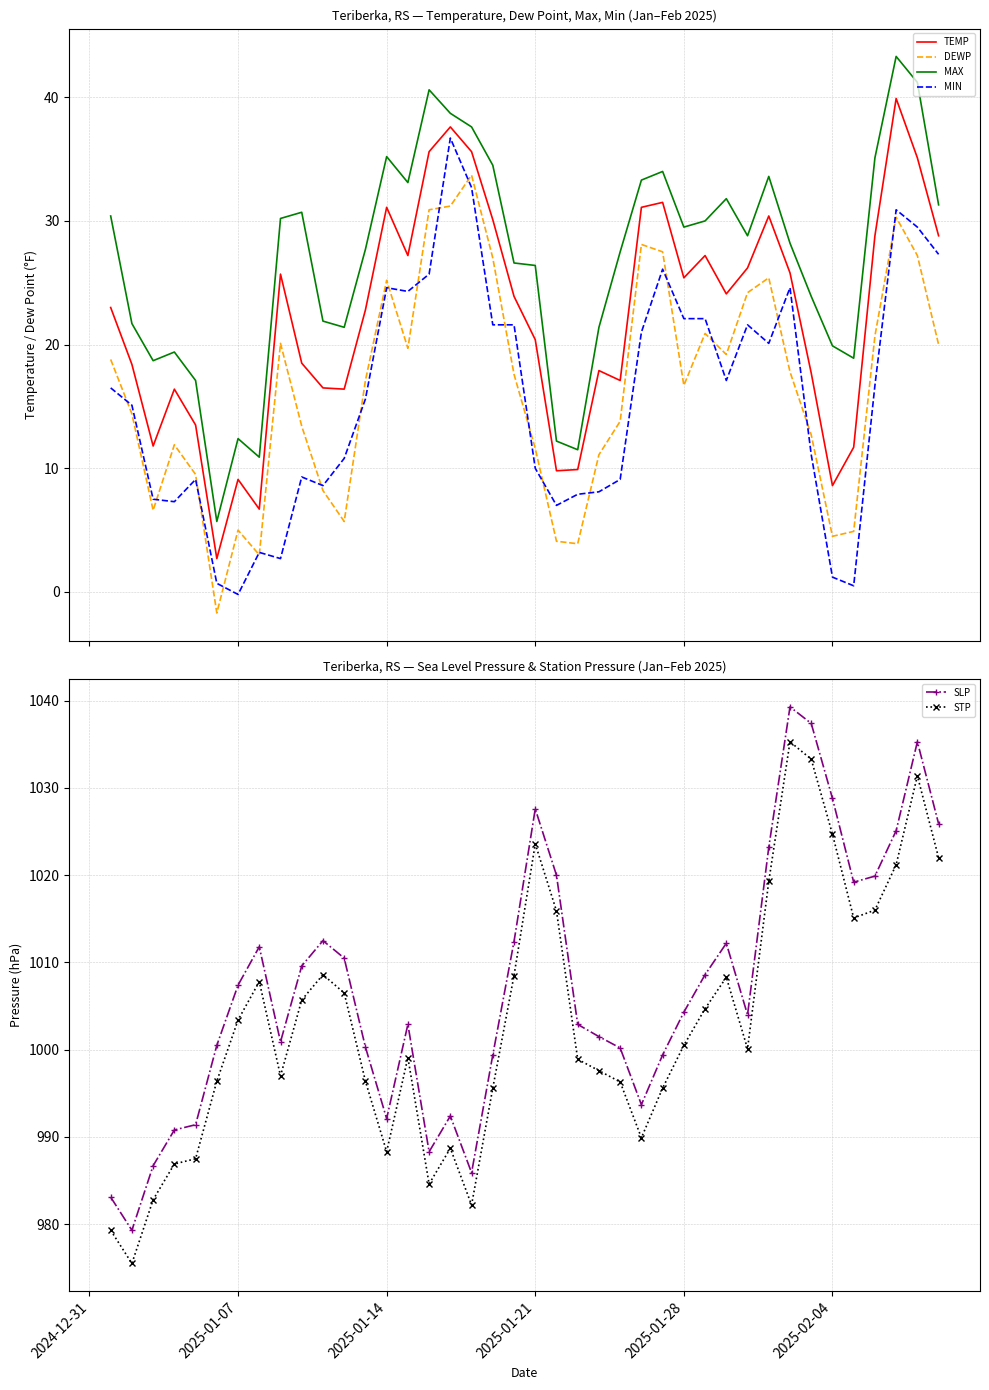

True or false: DEWP and TEMP intersect in this chart.

False